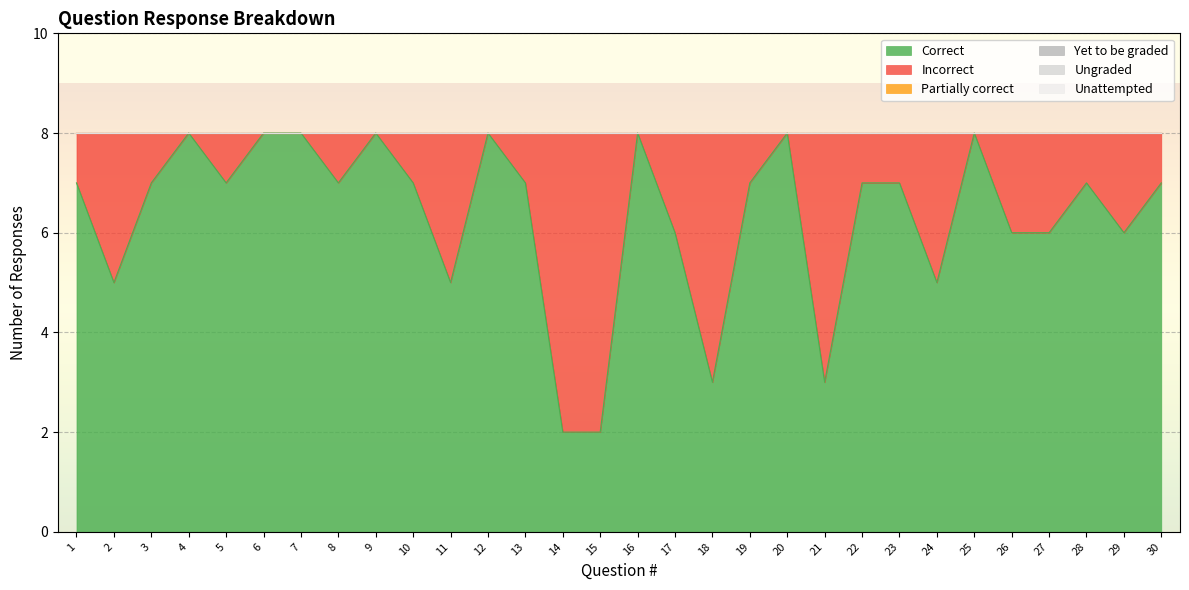

What is the total value across all series at 17?

8